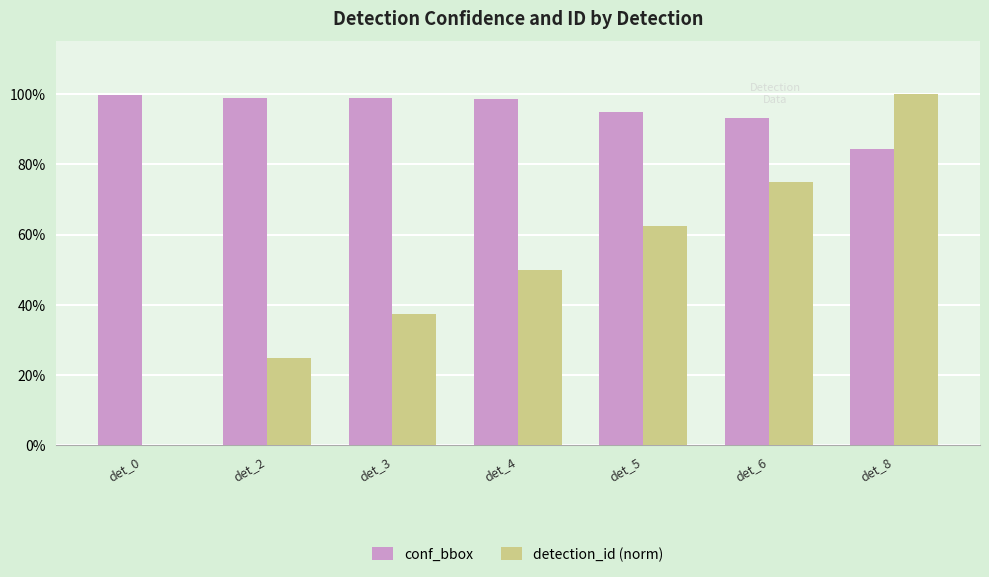

At which category does the chart reach its minimum across all series?

det_0